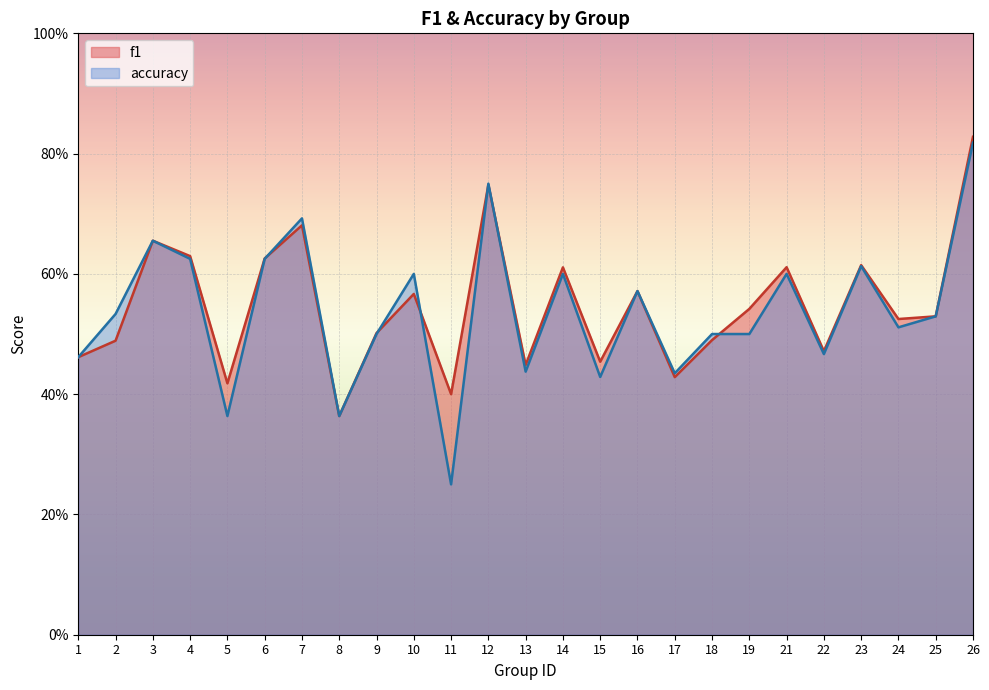

What are all the series names shown in the legend?

f1, accuracy